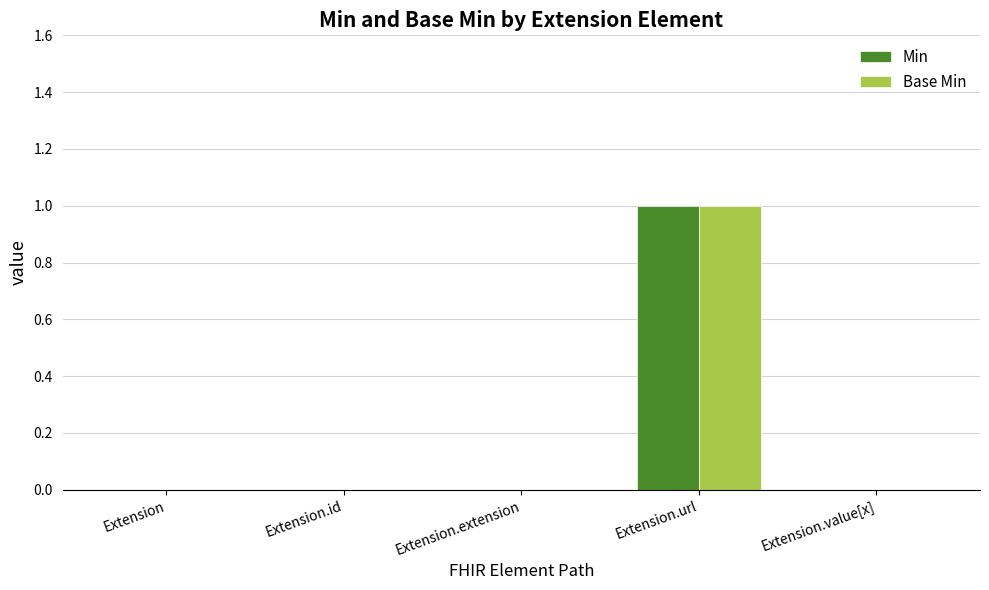

Which category has the highest value across all series?

Extension.url